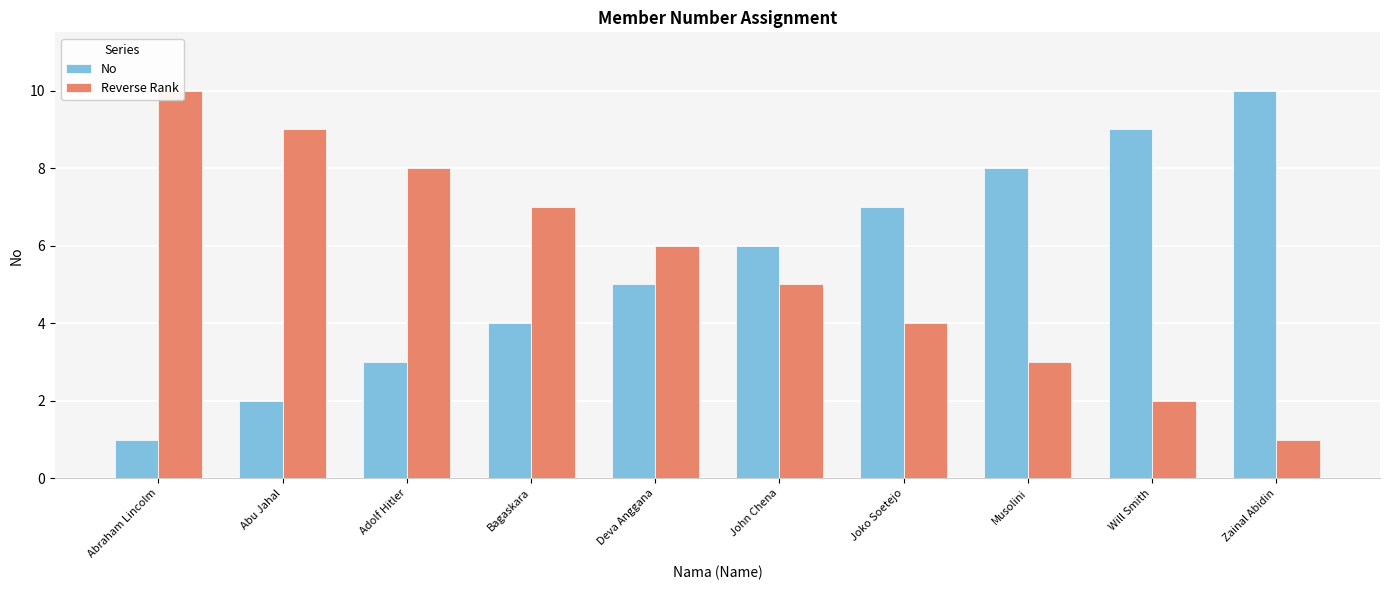

What is the label of the 6th bar from the left?

John Chena